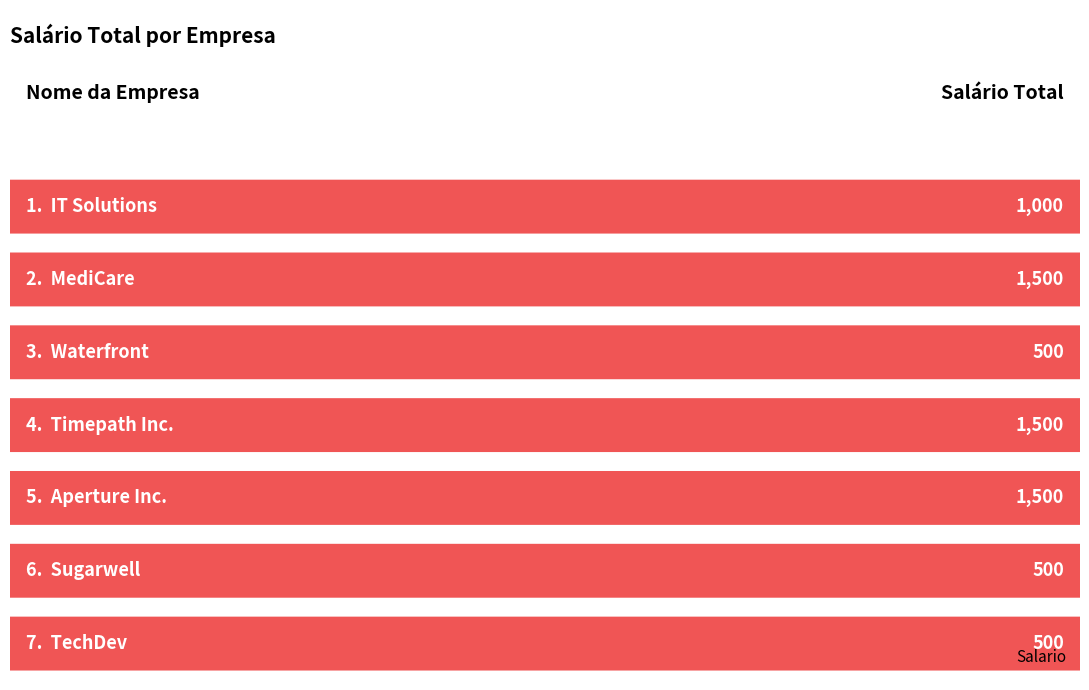

What is the difference between the values at Timepath Inc. and IT Solutions?

500